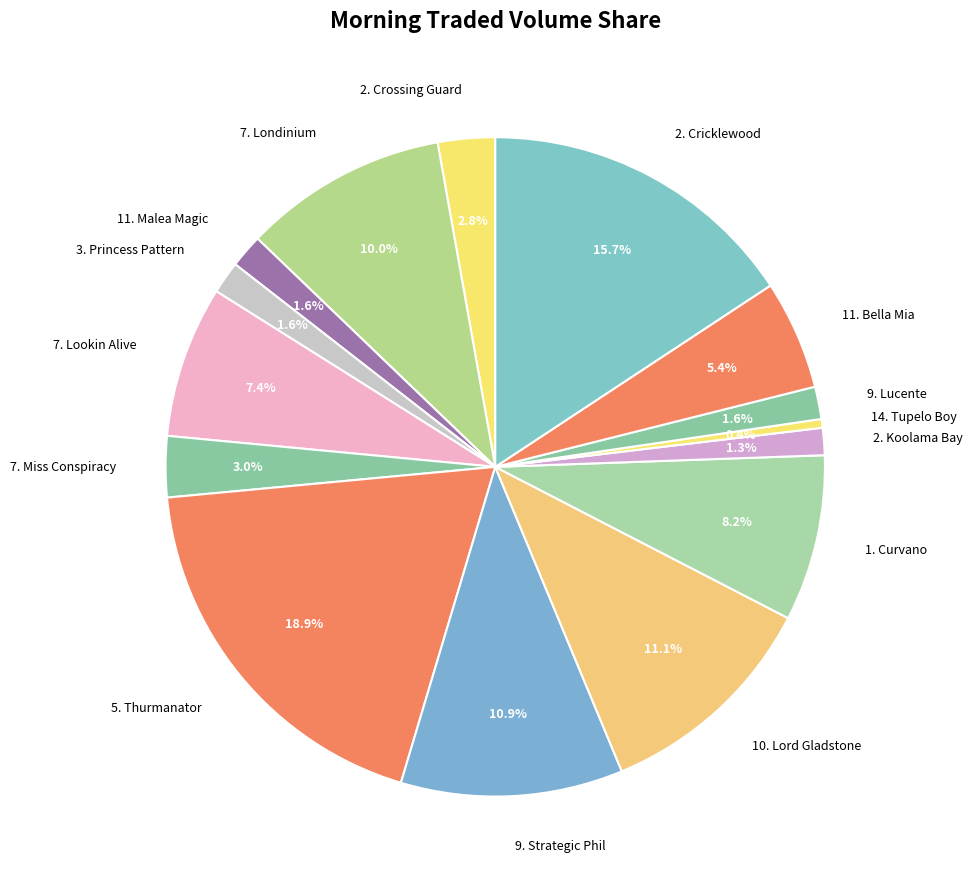

What percentage is the 10. Lord Gladstone slice, to the nearest percent?

11%